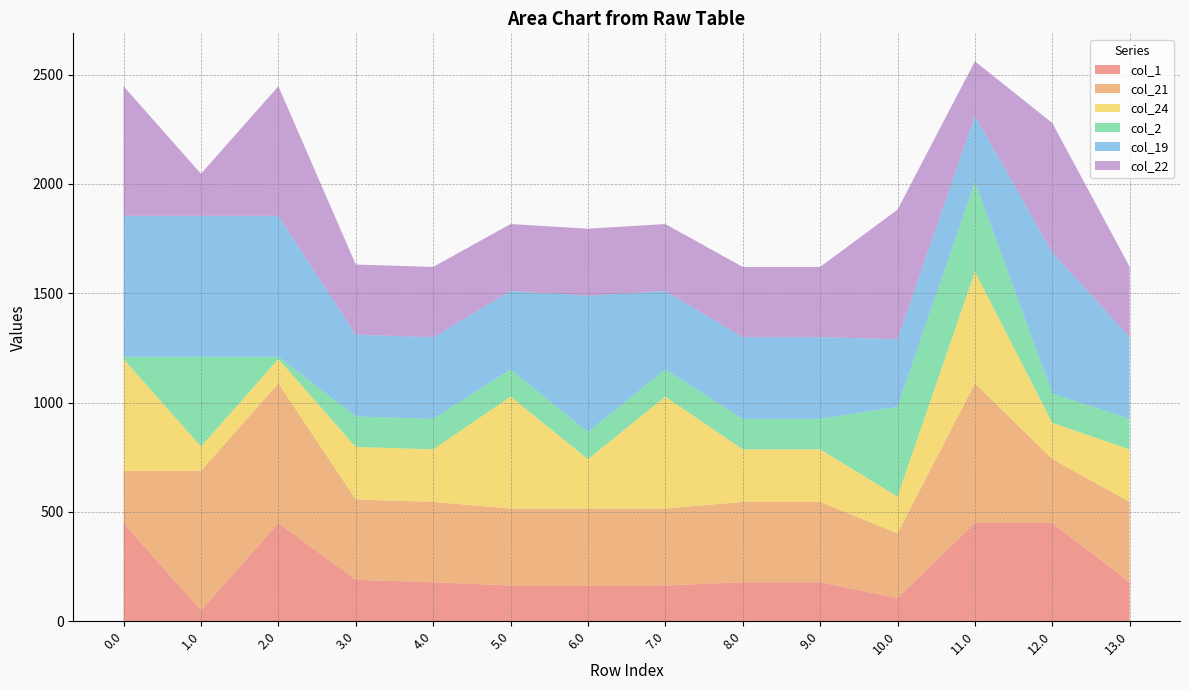

Reading right to left, extract all data points from this chart.

col_1: 178.5	449.5	449.5	106.5	178.5	178.5	163.5	163.5	163.5	178.5	189.5	449.5	49.5	449.5
col_21: 367.4	292.4	638.4	295.4	367.4	367.4	352.4	352.4	352.4	367.4	367.4	638.4	638.4	238.4
col_24: 240.3	165.3	511.3	168.3	240.3	240.3	511.3	225.3	511.3	240.3	240.3	111.3	111.3	511.3
col_2: 139.3	134.4	410.3	410.3	139.3	139.3	124.3	124.3	124.3	139.3	139.3	10.3	410.3	10.3
col_19: 373.5	644.5	301.5	309.4	373.5	373.5	358.5	623.2	358.5	373.5	373.5	644.5	644.5	644.5
col_22: 321.3	592.3	249.3	592.3	321.3	321.3	306.3	306.3	306.3	321.3	321.3	592.3	192.3	592.3